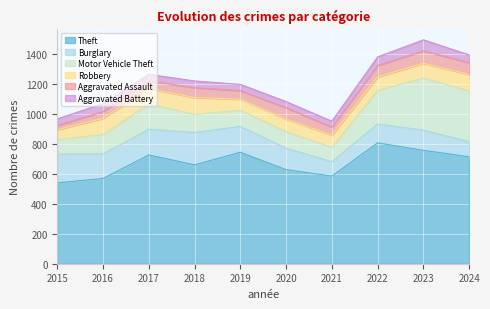

Which series changed the most between 2020 and 2022?

Theft